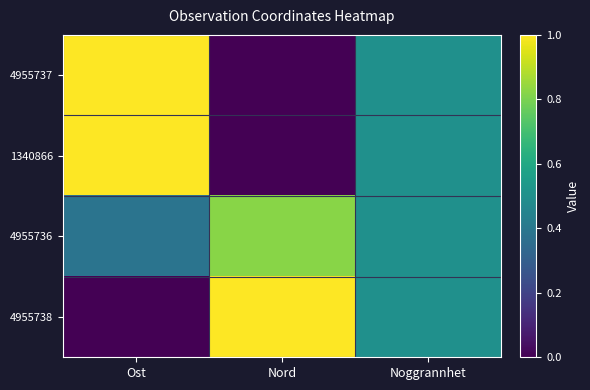

What is the spread (max minus min) of values at Ost?

1.0